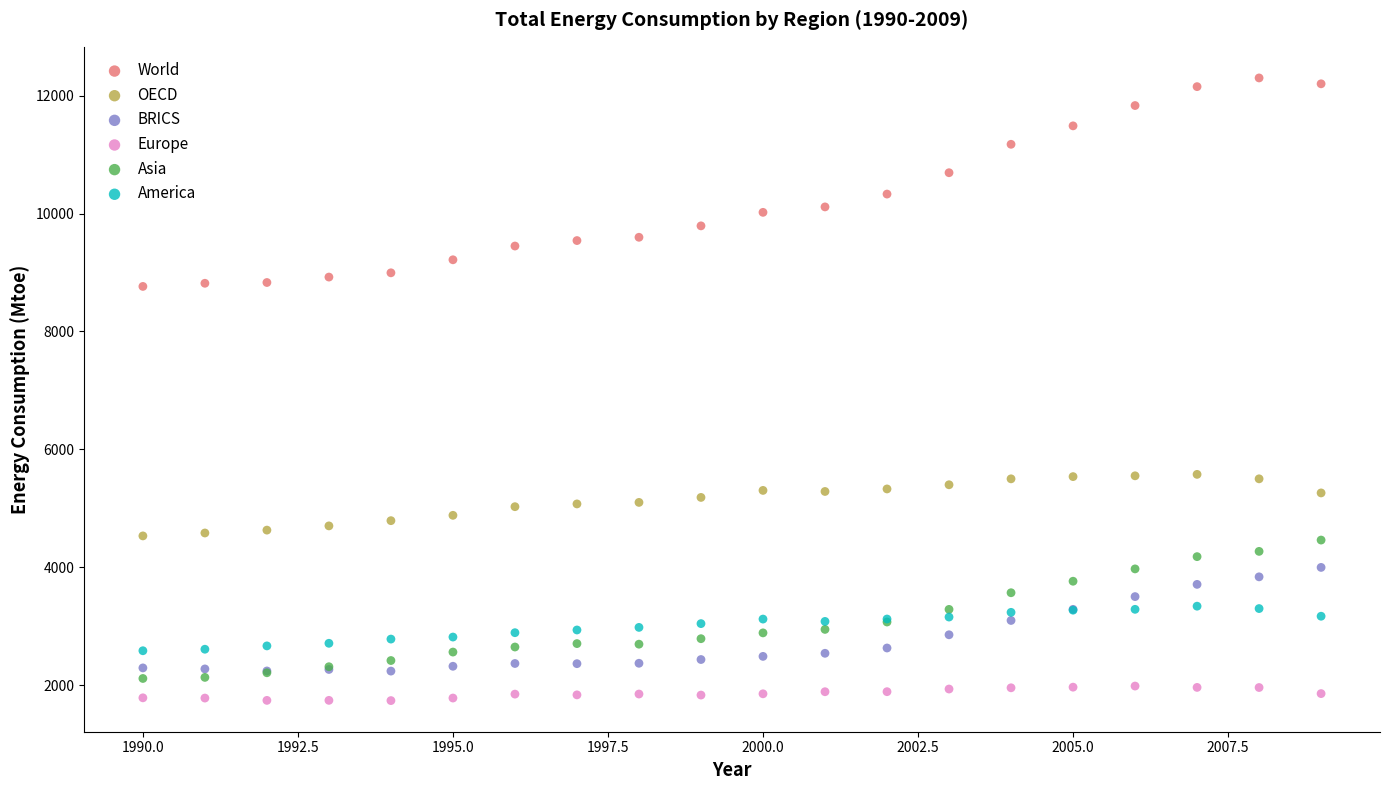

Which series has the largest Y range (max minus min)?

World